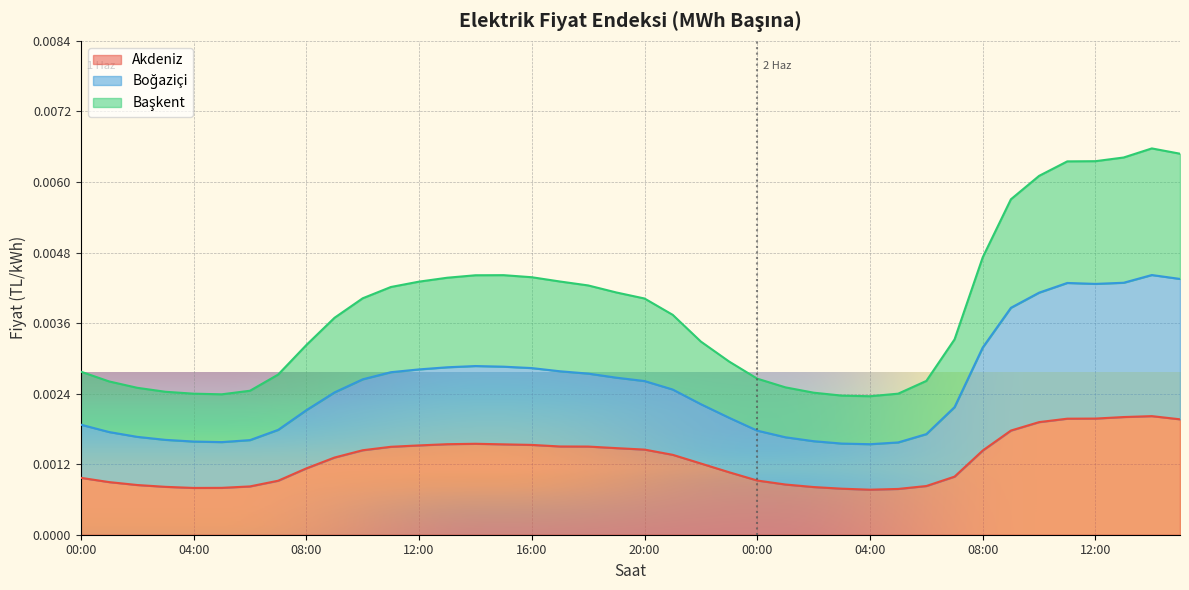

True or false: Boğaziçi and Başkent intersect in this chart.

False